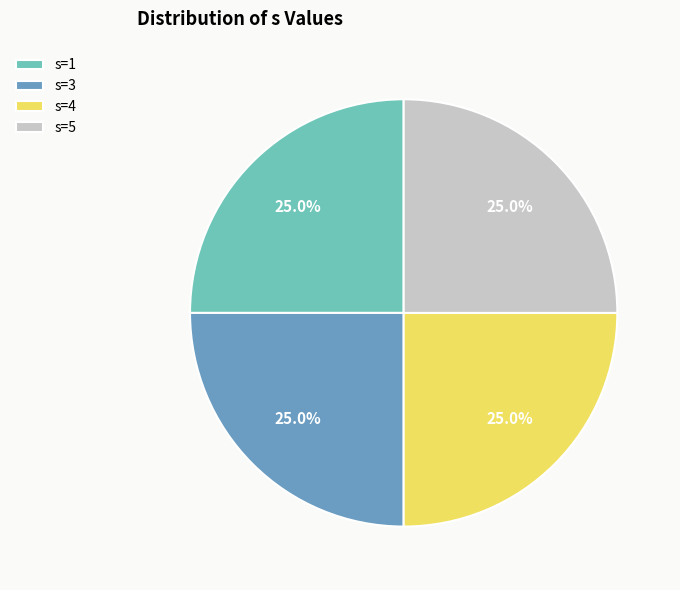

What percentage is NOT represented by s=5?

75.0%